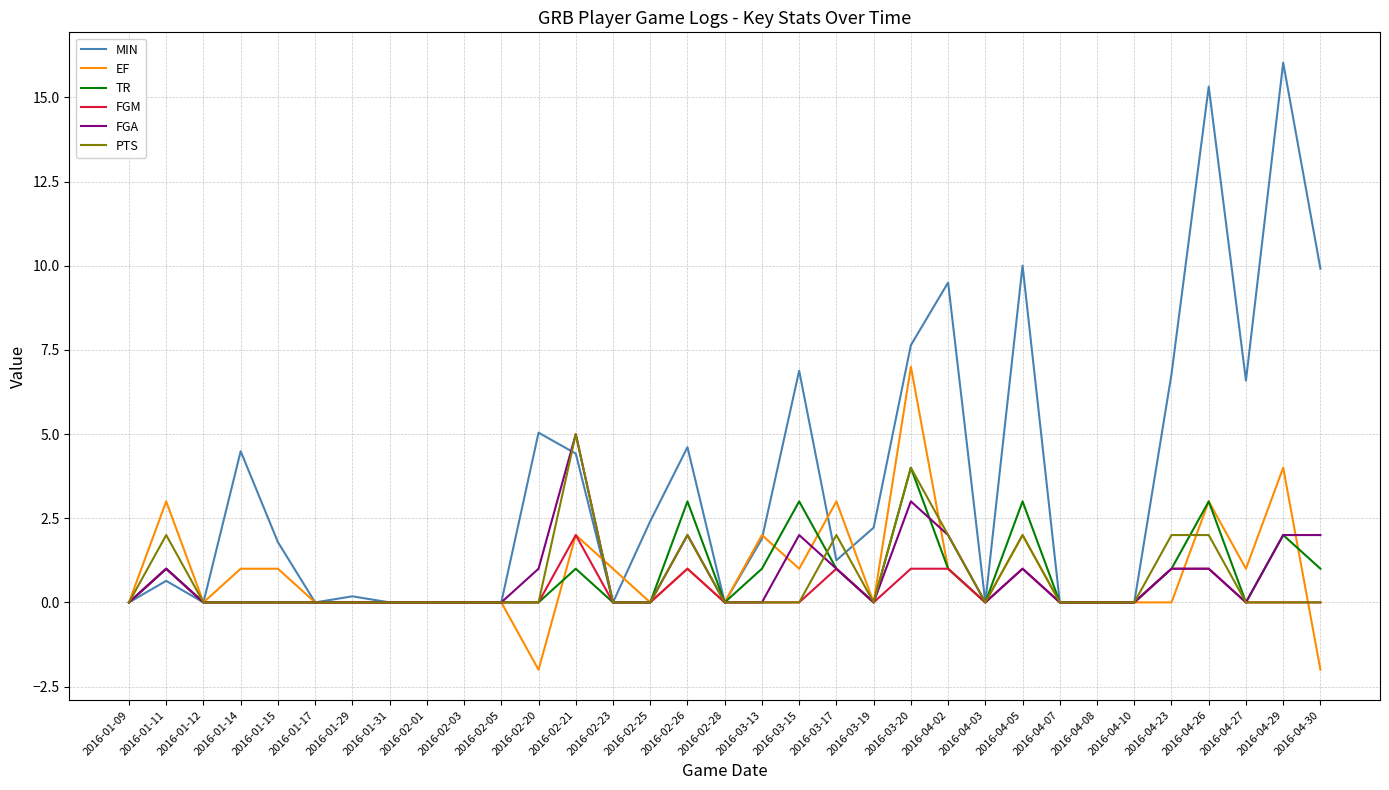

Count the PTS values in the range 0 to 2.

31